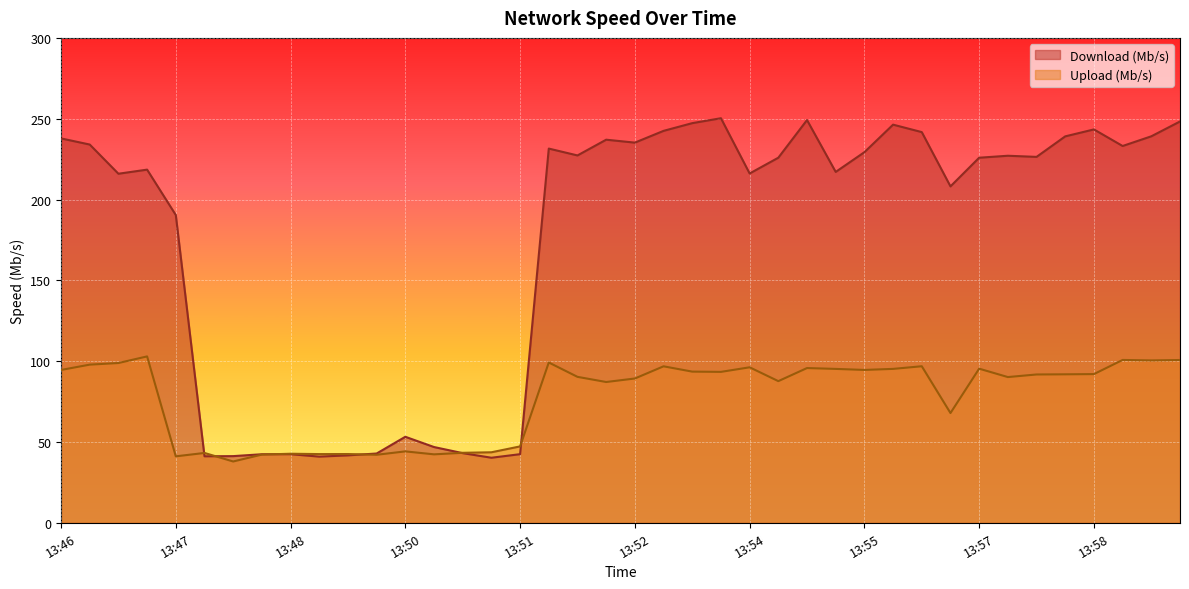

True or false: Upload (Mb/s) and Download (Mb/s) intersect in this chart.

True